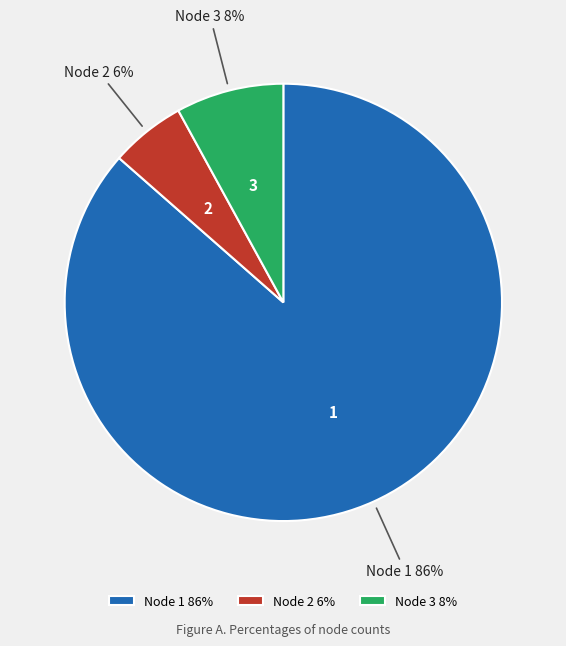

To the nearest percent, what is the combined percentage of Node 1 and Node 3?

94%